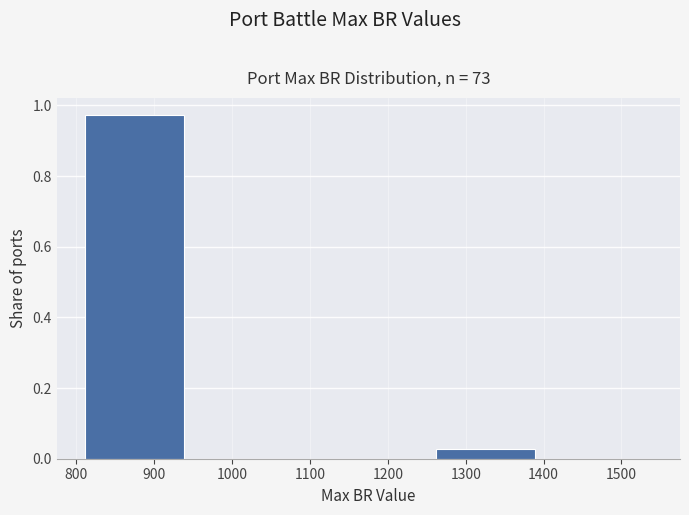

Over which range of the x-axis is the bar tallest?

800 to 950